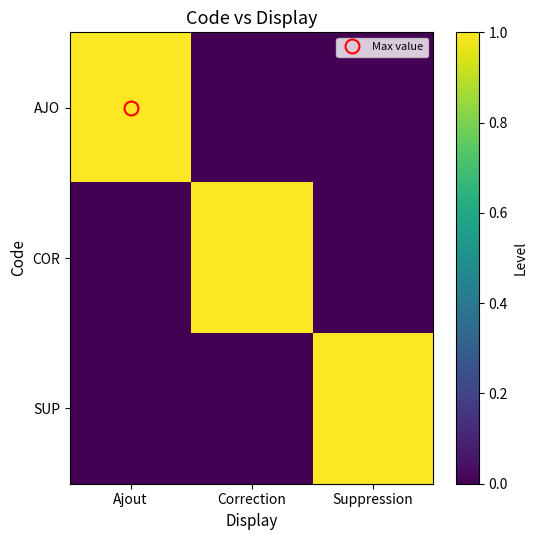

Which series has the widest spread of values?

AJO